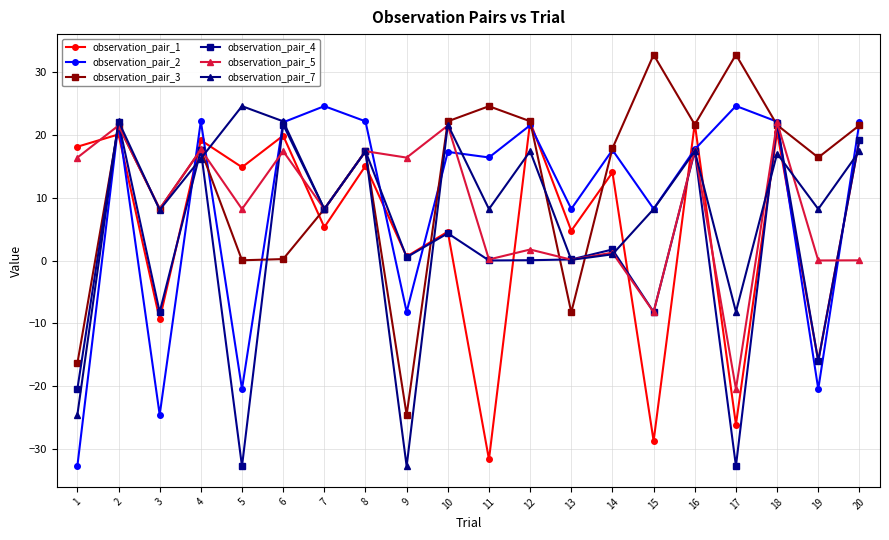

What is the greatest value displayed?

32.8